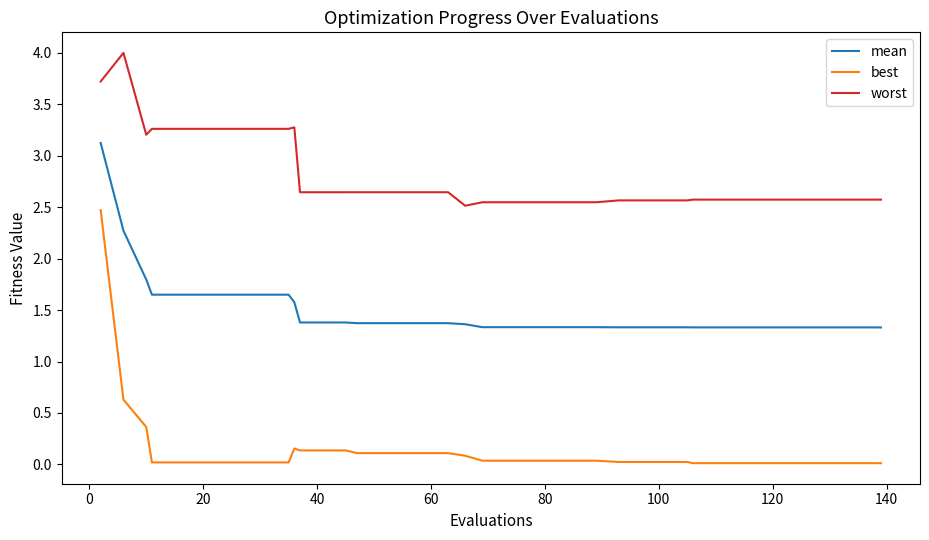

Which series has the largest total across all categories?

worst